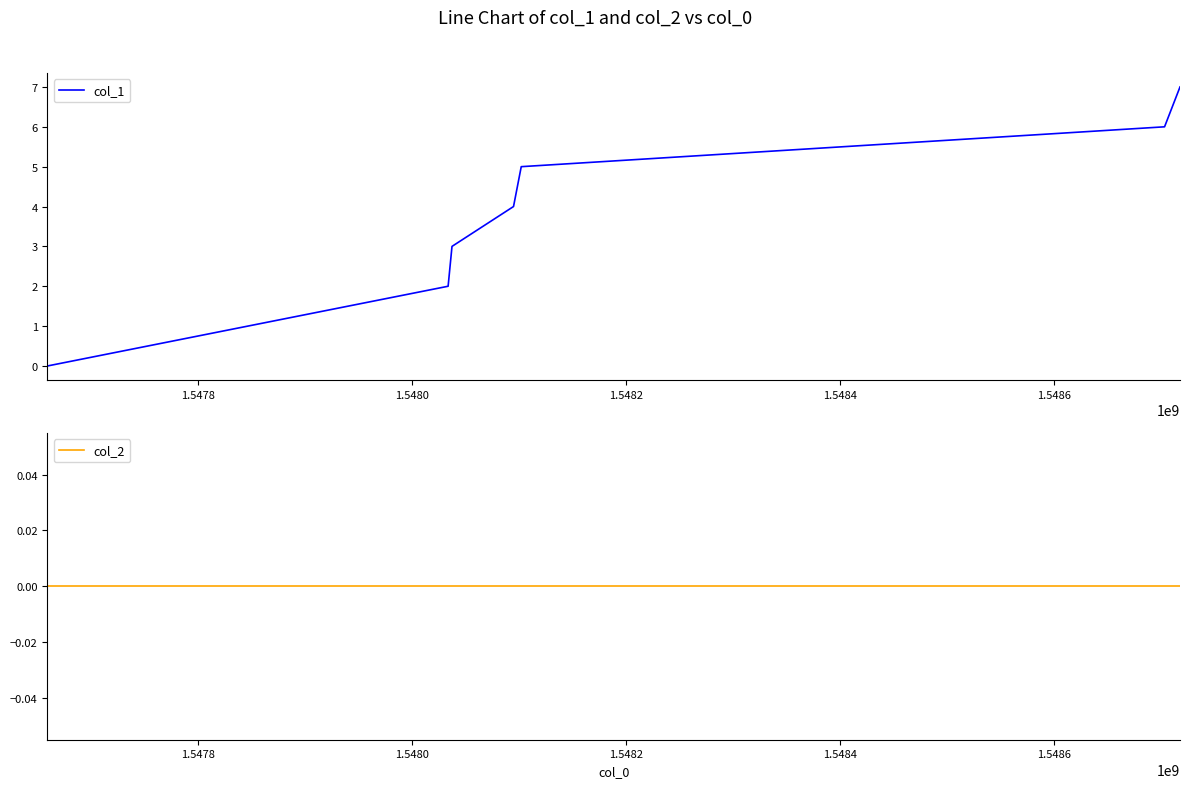

True or false: col_2 and col_1 cross at least once.

False